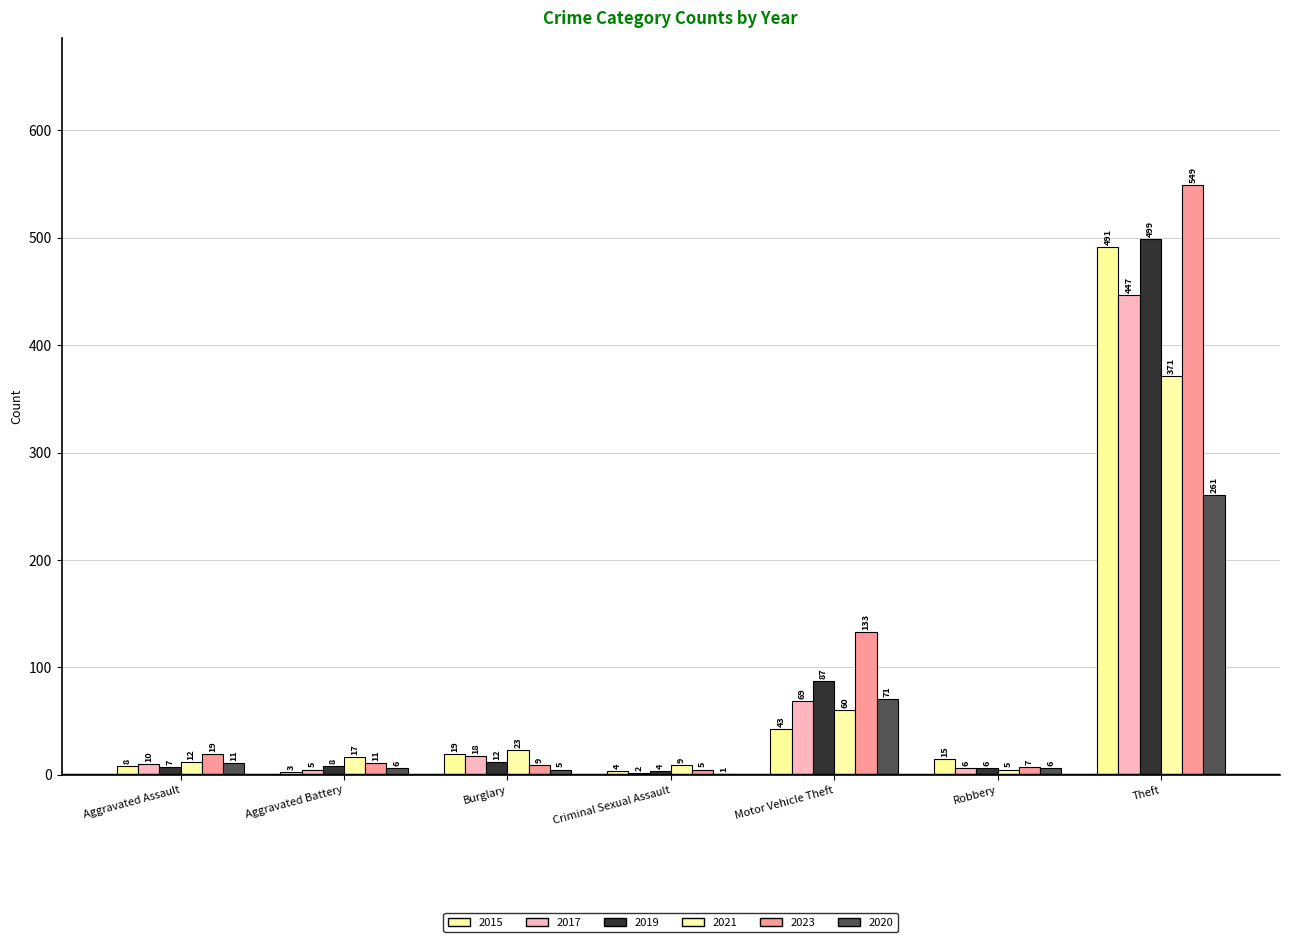

How many distinct data groups are displayed?

6